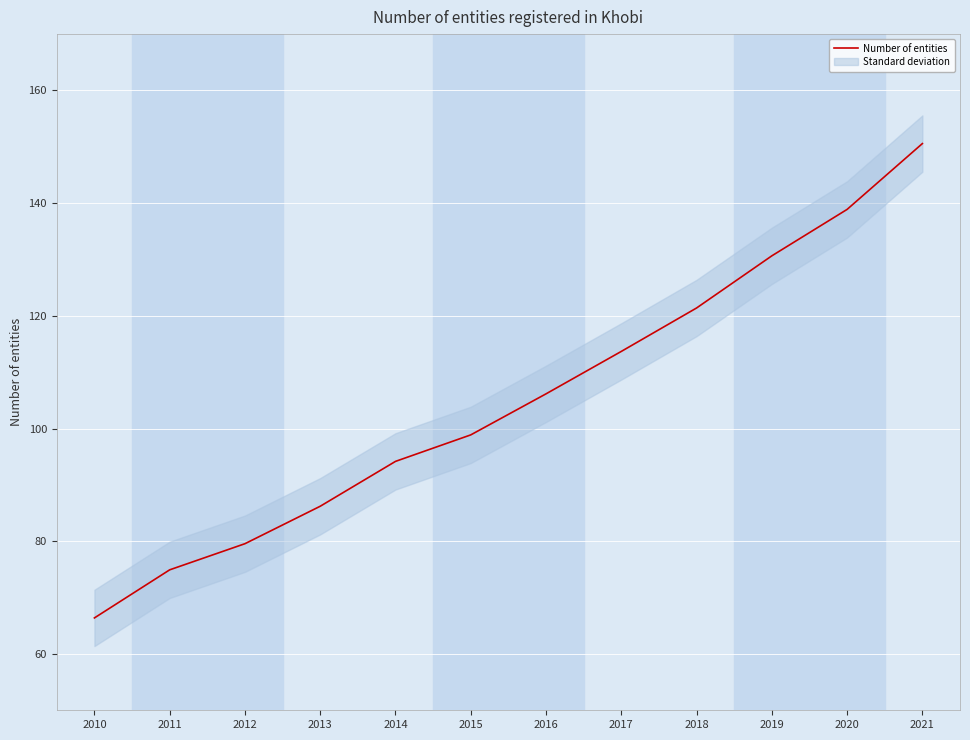

Which label corresponds to the smallest value in the chart?

2010